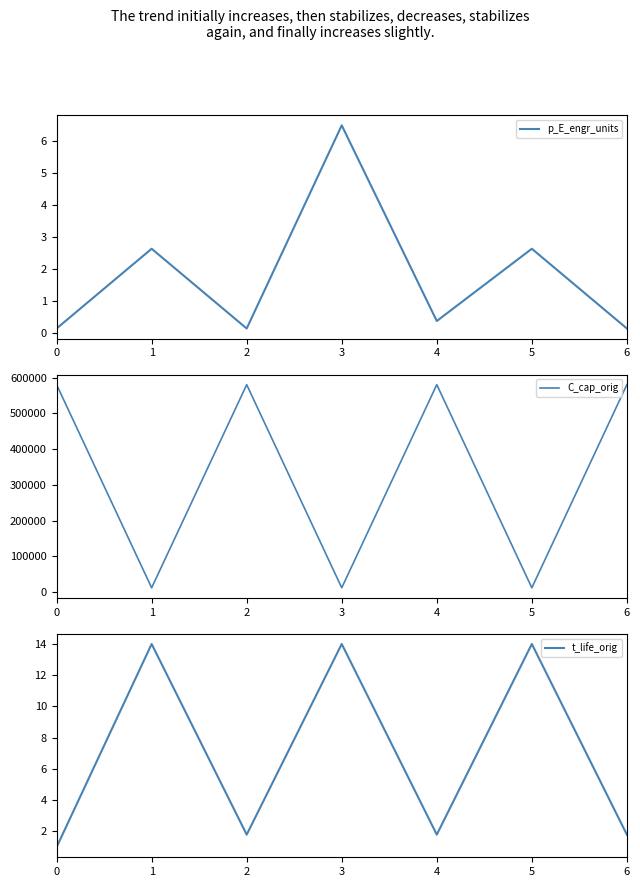

Which series changed the most between 2 and 6?

p_E_engr_units